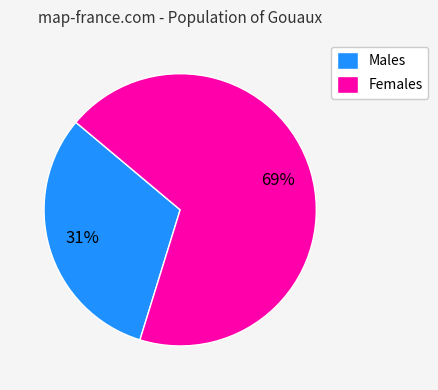

Which has a higher value, Males or Females?

Females